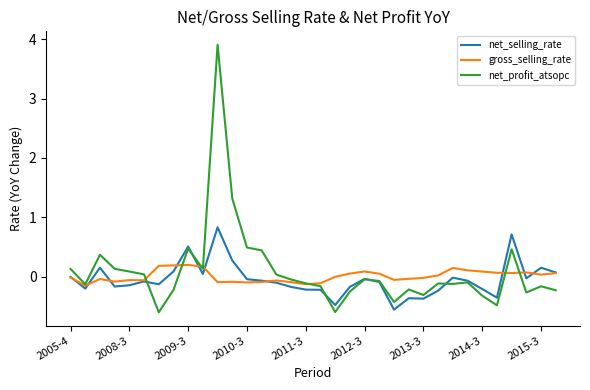

What is the maximum value for net_selling_rate?

0.8